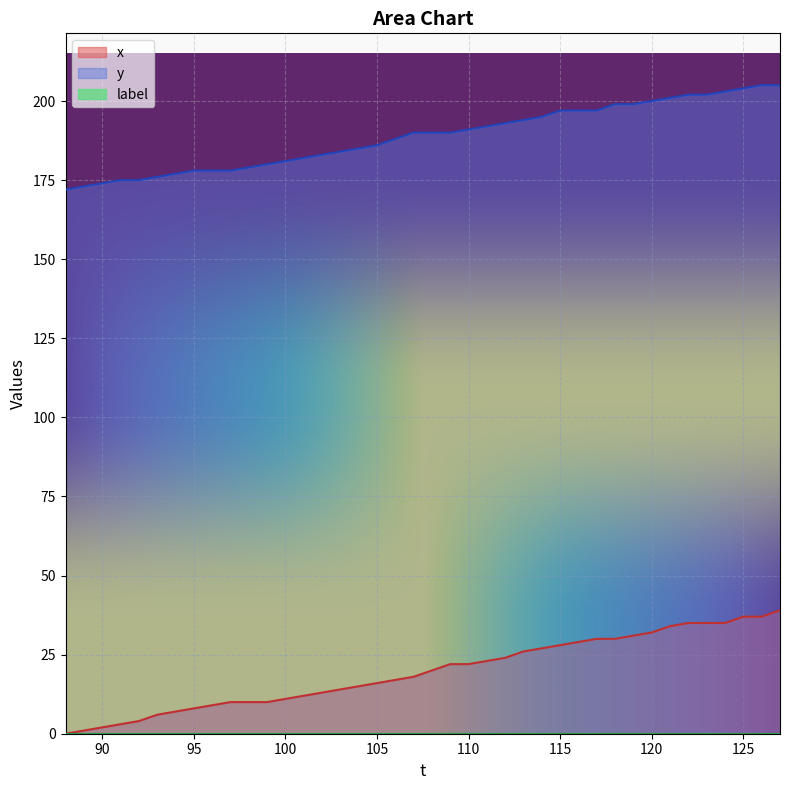

At how many categories does at least one series exceed 82?

40